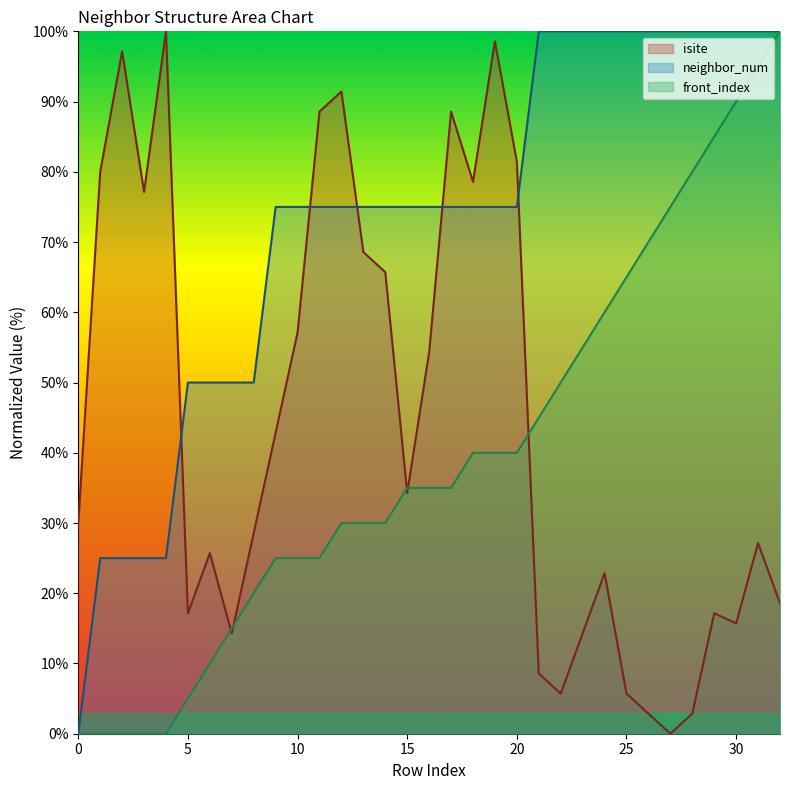

What is the value of the isite point at the 17th from the left?

54.3